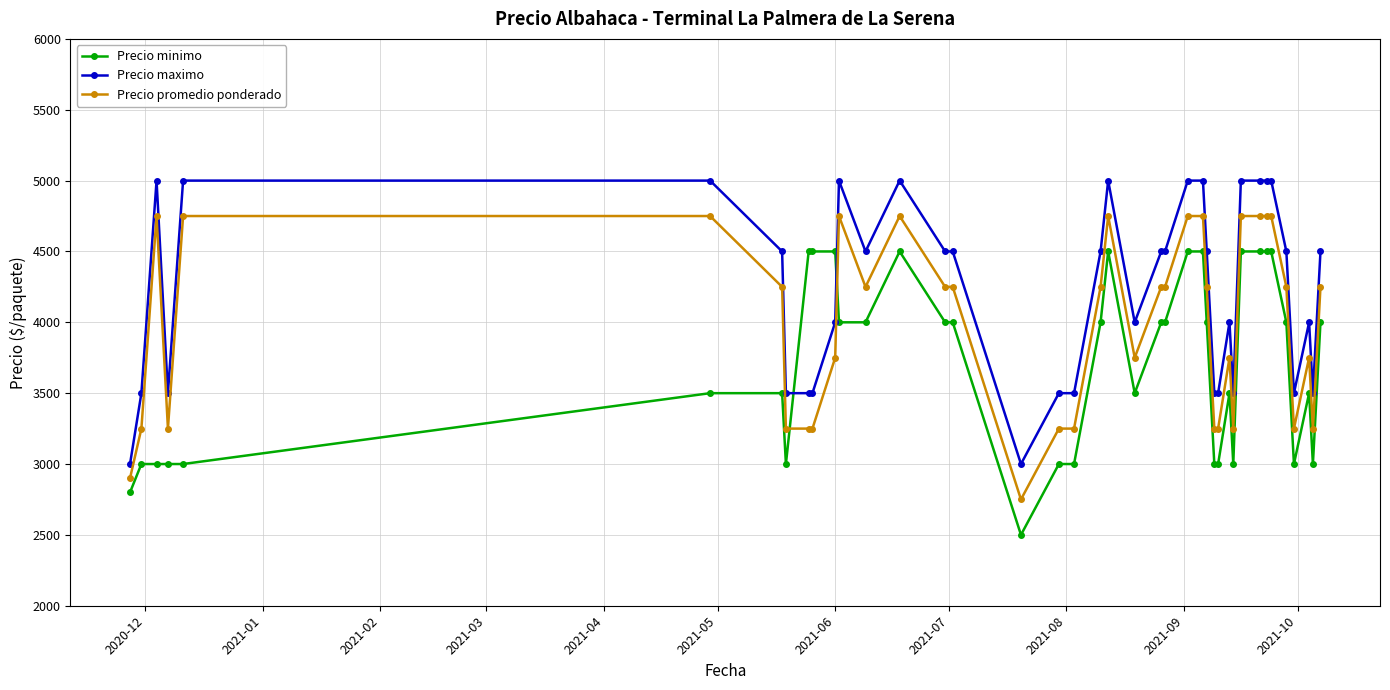

What is the value of the Precio minimo point at the 15th from the left?

4000